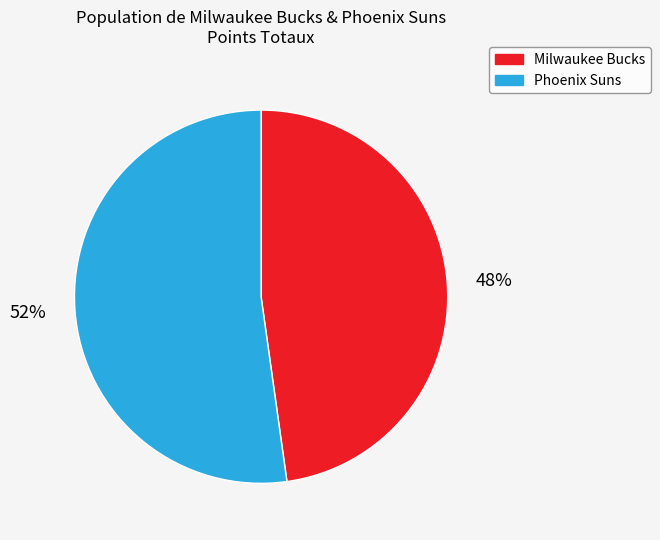

Which has a higher value, Phoenix Suns or Milwaukee Bucks?

Phoenix Suns